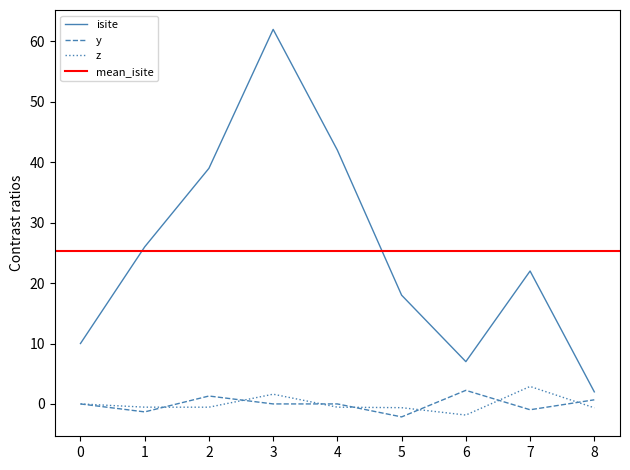

What is the sum of the y values at 3 and 7?

-1.0